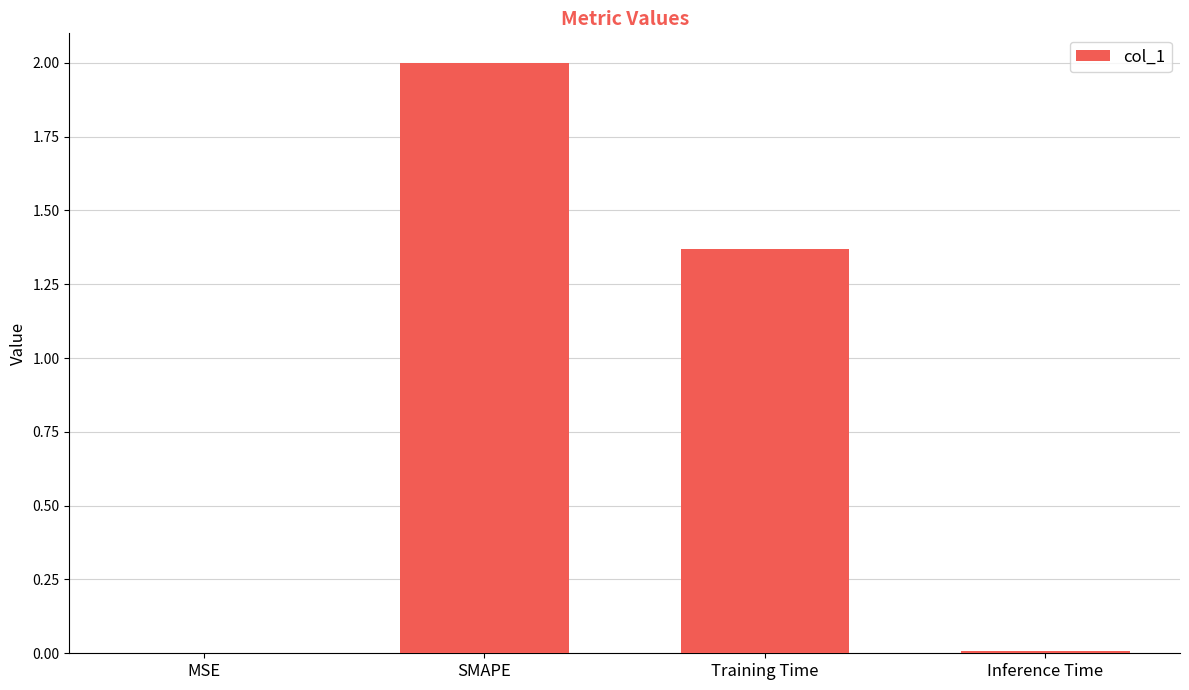

What is the sum of the values at SMAPE and MSE?

2.0